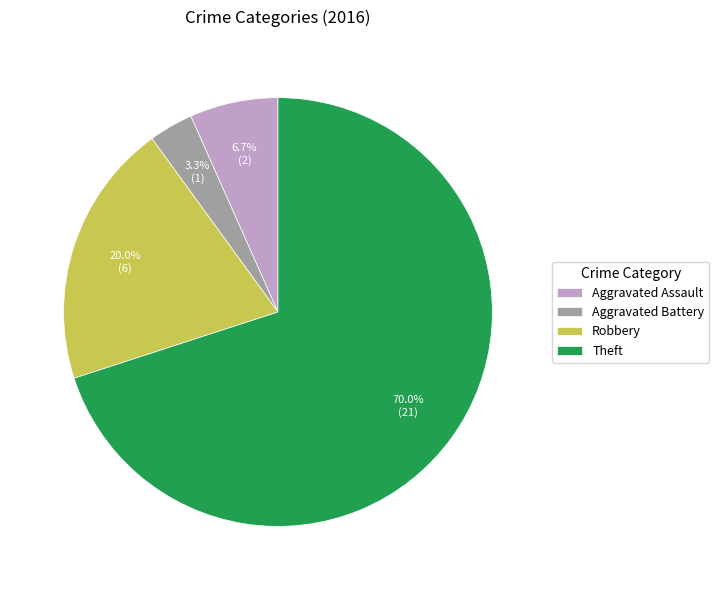

To the nearest percent, what percentage of the pie is Theft?

70%